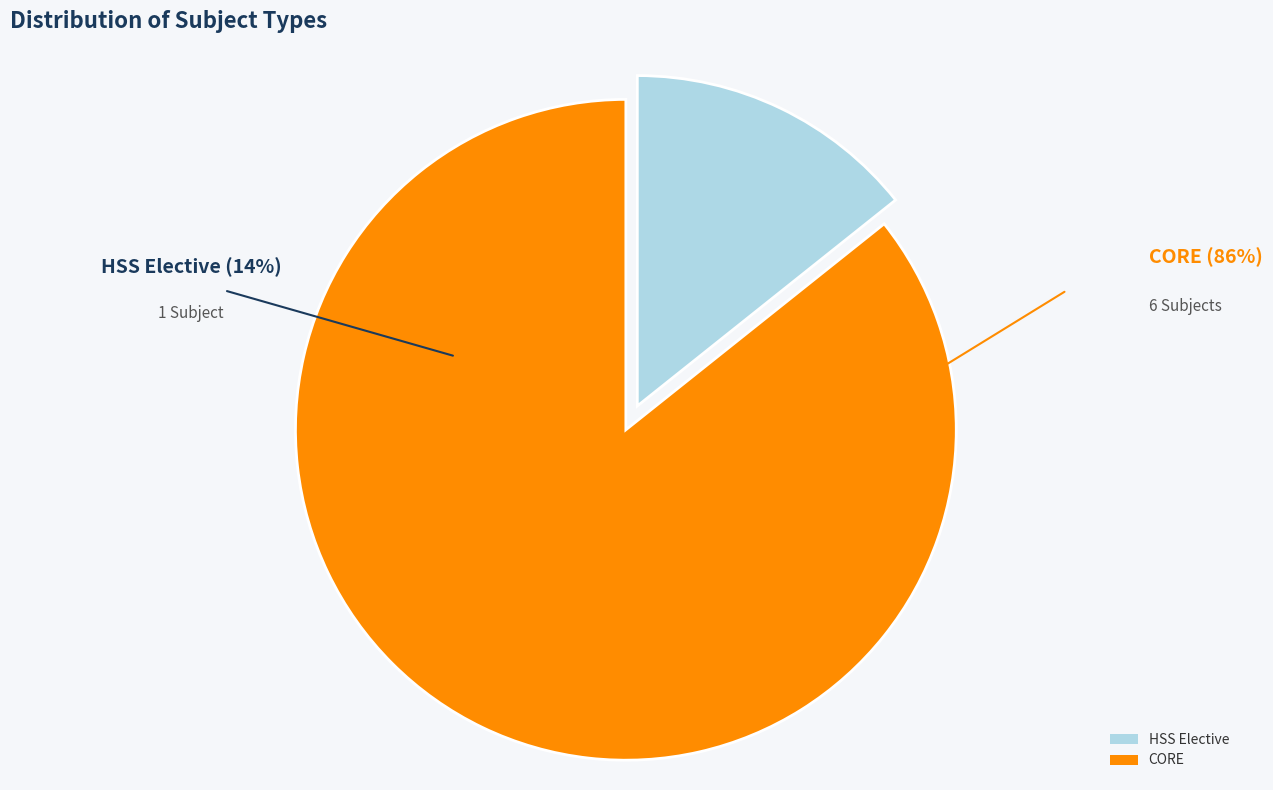

How many segments does this pie chart have?

2